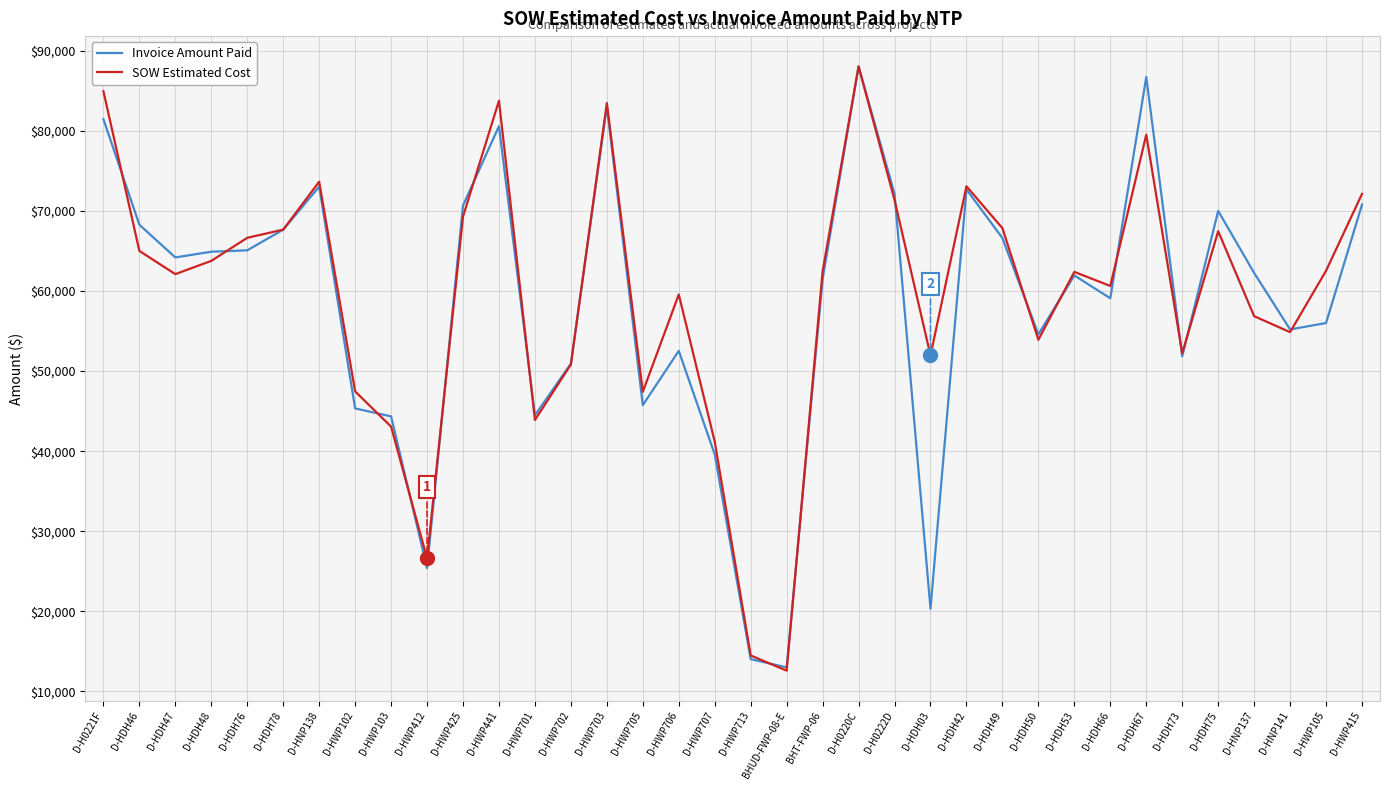

What is the total value across all series at D-HDH03?

72288.3